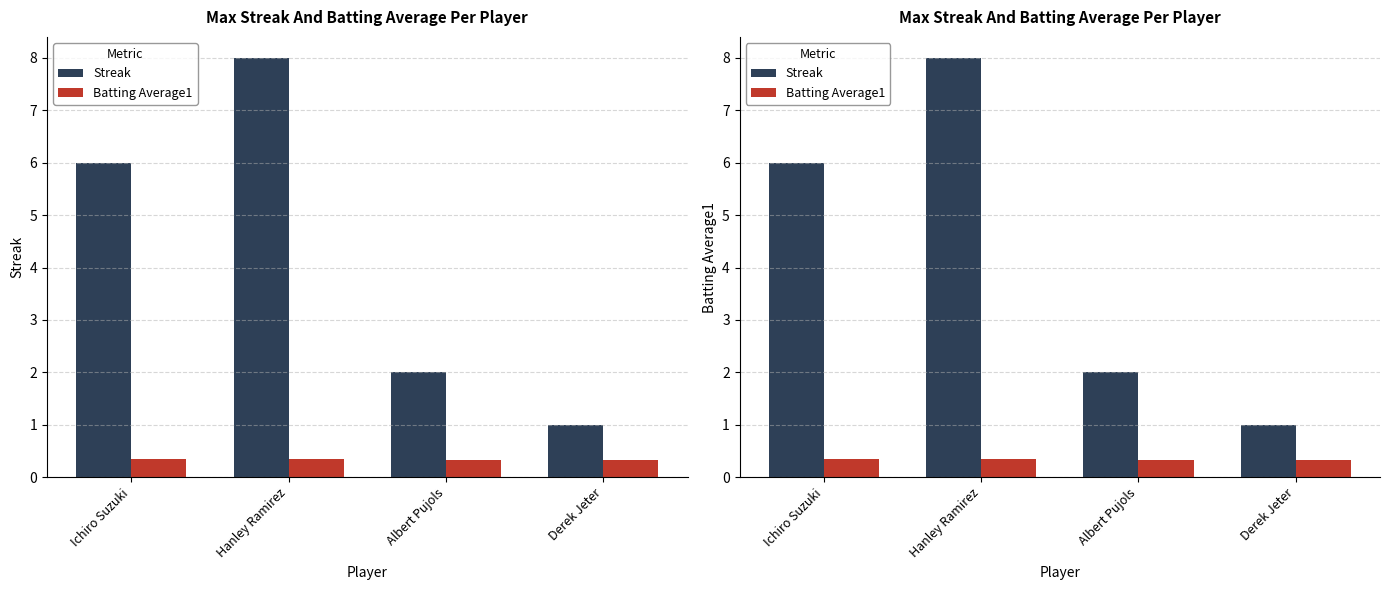

What is the label of the 2nd bar from the left?

Hanley Ramirez